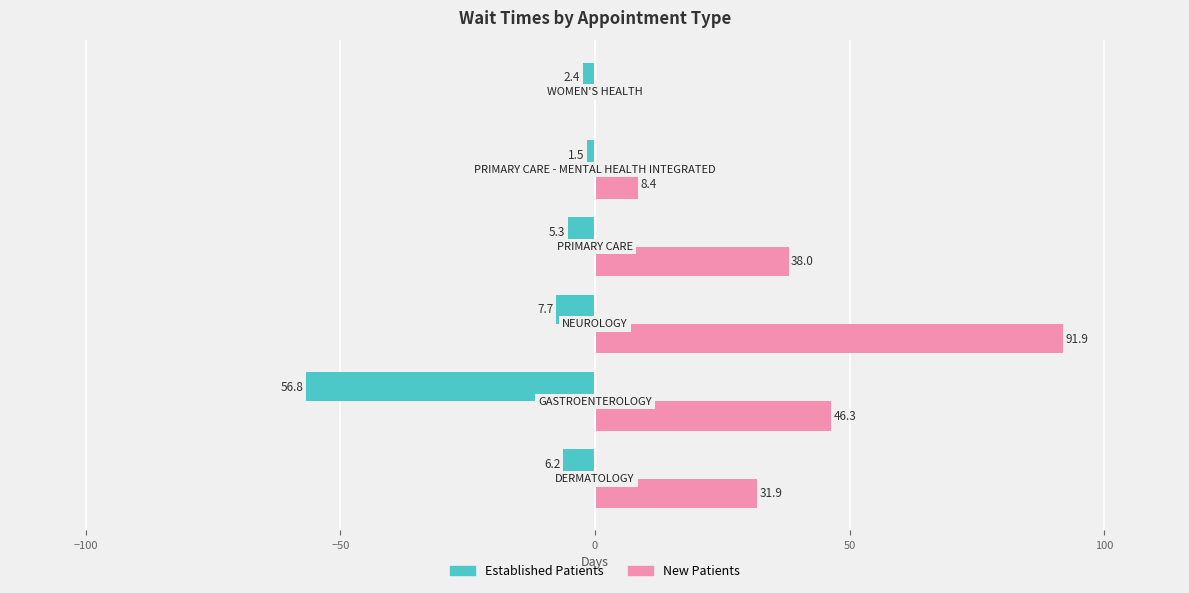

Which series has the largest range (max minus min)?

NewPatients